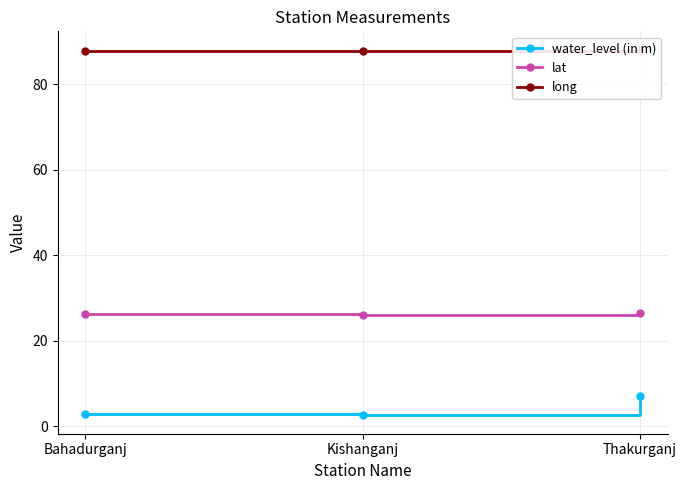

Which category has the highest value in the water_level (in m) series?

Thakurganj